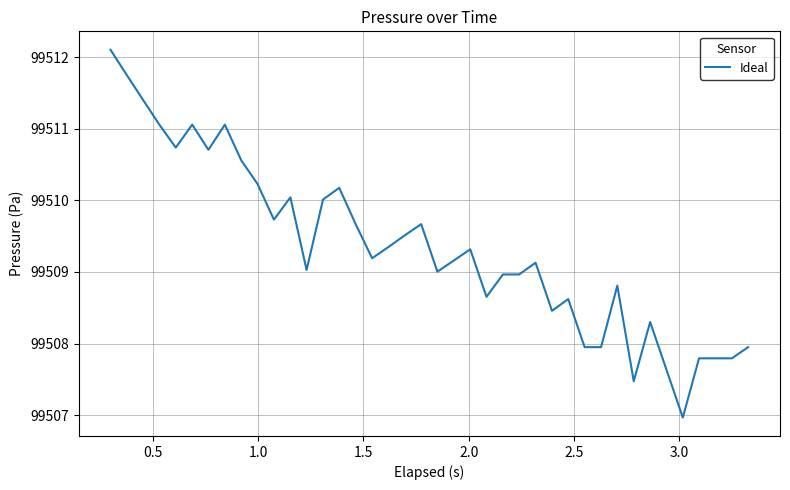

What is the minimum value shown in the chart?

99507.0